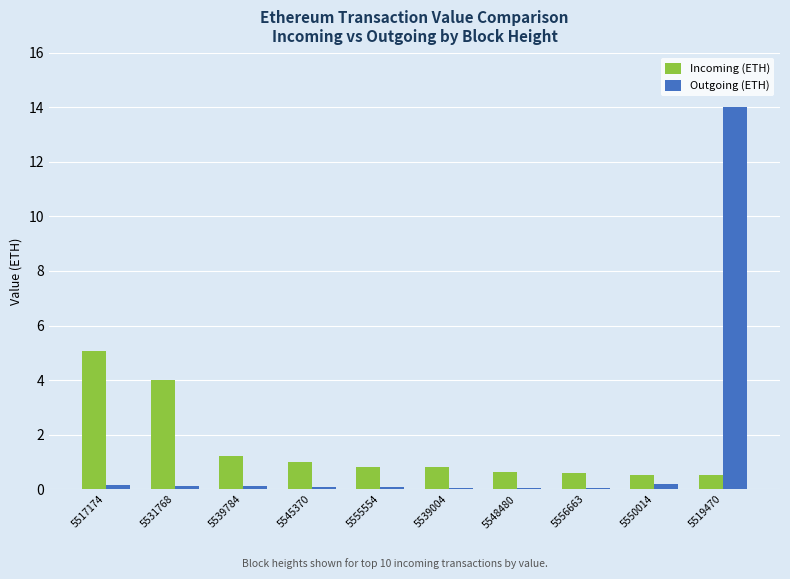

Between 5517174 and 5548480, which series saw the biggest shift?

Incoming (ETH)